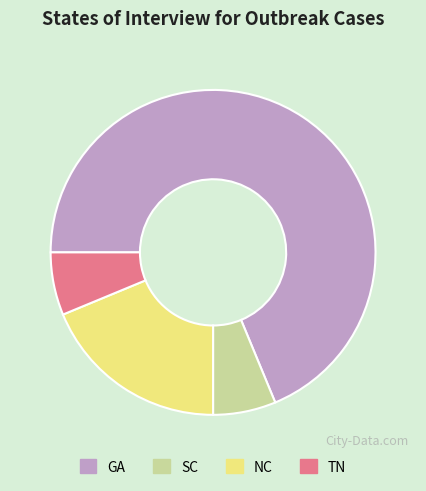

Between TN and GA, which is larger?

GA